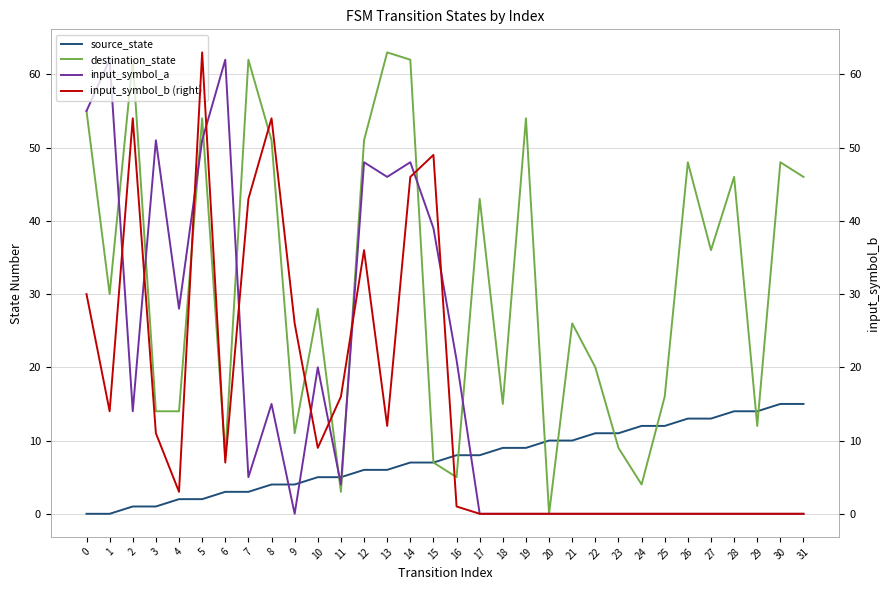

Reading left to right, transcribe all the data shown in this chart.

source_state: 0=0	1=0	2=1	3=1	4=2	5=2	6=3	7=3	8=4	9=4	10=5	11=5	12=6	13=6	14=7	15=7	16=8	17=8	18=9	19=9	20=10	21=10	22=11	23=11	24=12	25=12	26=13	27=13	28=14	29=14	30=15	31=15
destination_state: 0=55	1=30	2=62	3=14	4=14	5=54	6=8	7=62	8=51	9=11	10=28	11=3	12=51	13=63	14=62	15=7	16=5	17=43	18=15	19=54	20=0	21=26	22=20	23=9	24=4	25=16	26=48	27=36	28=46	29=12	30=48	31=46
input_symbol_a: 0=55	1=62	2=14	3=51	4=28	5=51	6=62	7=5	8=15	9=0	10=20	11=4	12=48	13=46	14=48	15=39	16=21	17=0	18=0	19=0	20=0	21=0	22=0	23=0	24=0	25=0	26=0	27=0	28=0	29=0	30=0	31=0
input_symbol_b (right): 0=30	1=14	2=54	3=11	4=3	5=63	6=7	7=43	8=54	9=26	10=9	11=16	12=36	13=12	14=46	15=49	16=1	17=0	18=0	19=0	20=0	21=0	22=0	23=0	24=0	25=0	26=0	27=0	28=0	29=0	30=0	31=0